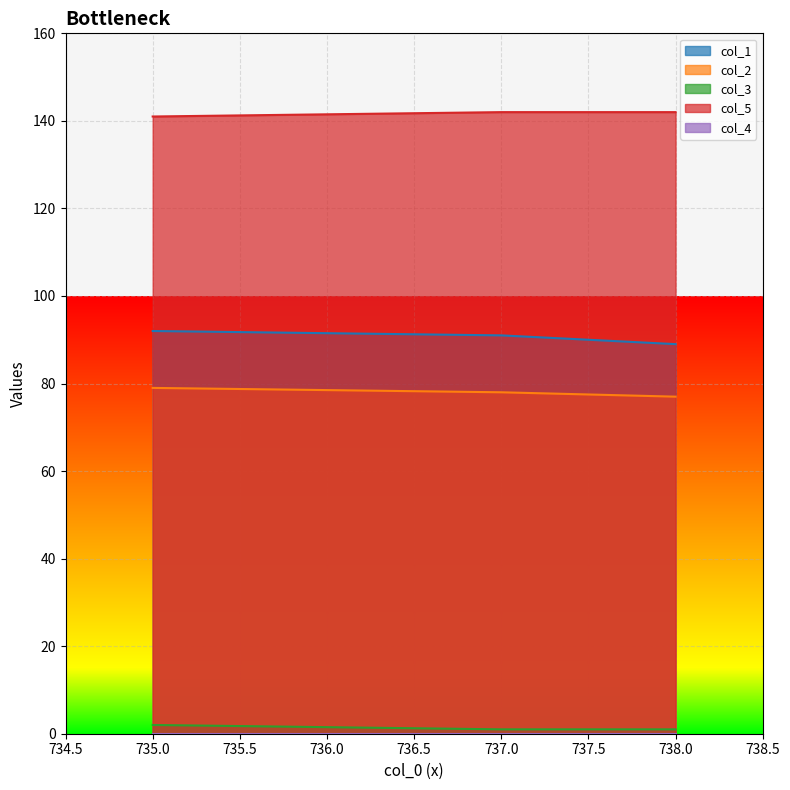

What is the value of the col_3 point at the 3rd from the left?

1